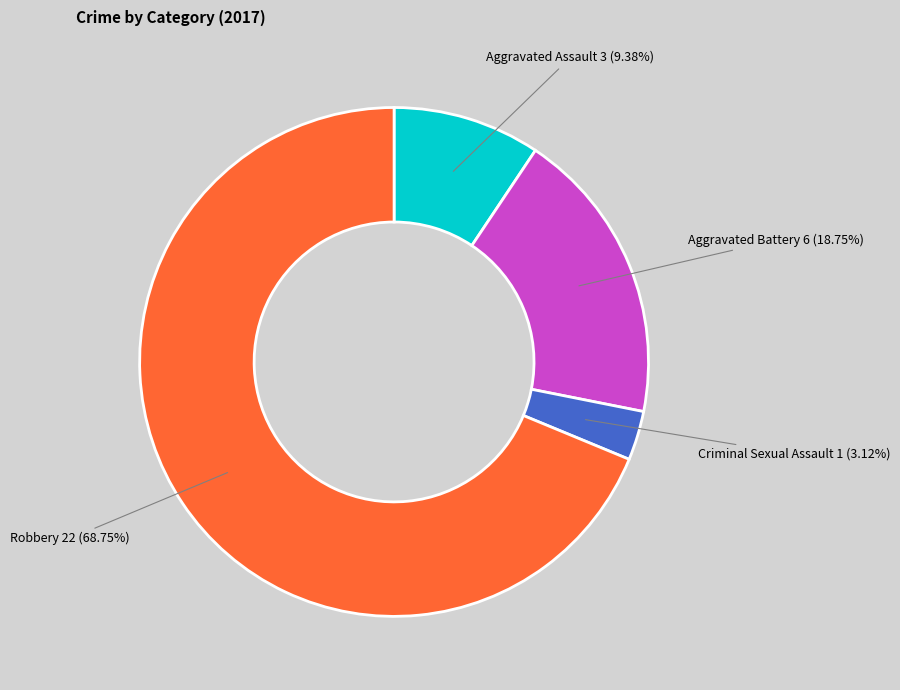

Between Criminal Sexual Assault and Aggravated Assault, which is larger?

Aggravated Assault